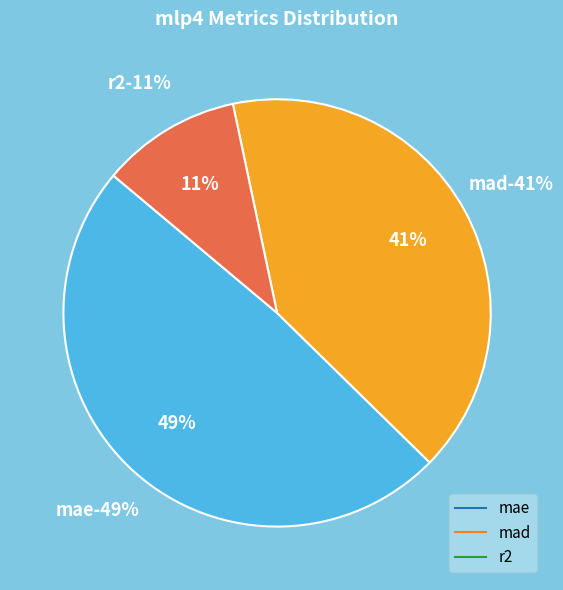

Rank the categories by value from lowest to highest.

r2, mad, mae